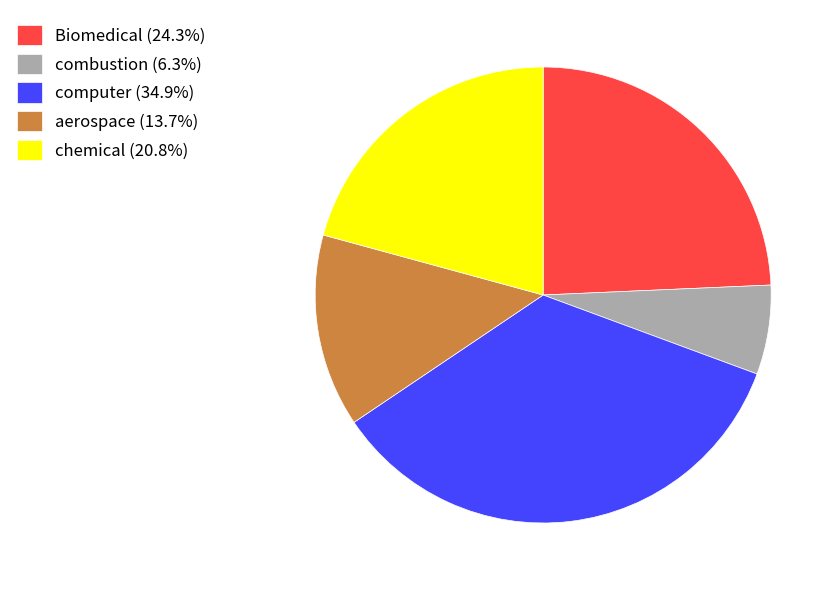

Does any single category account for the majority?

No